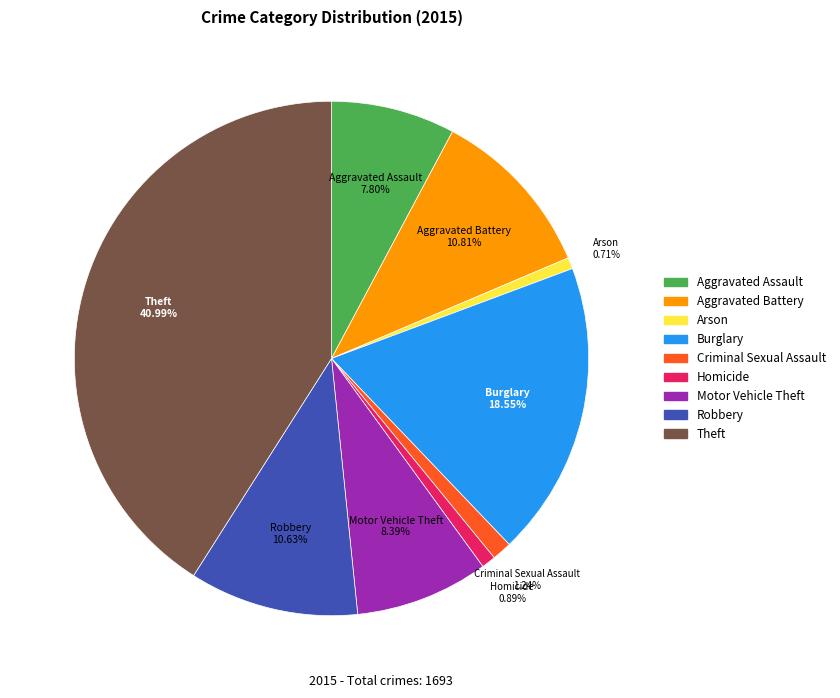

What portion of the pie excludes Burglary?

81.5%